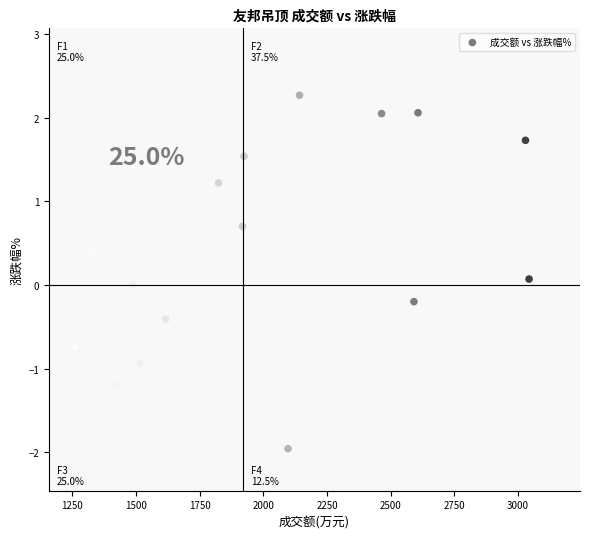

What is the range of Y values (max minus min)?

4.2